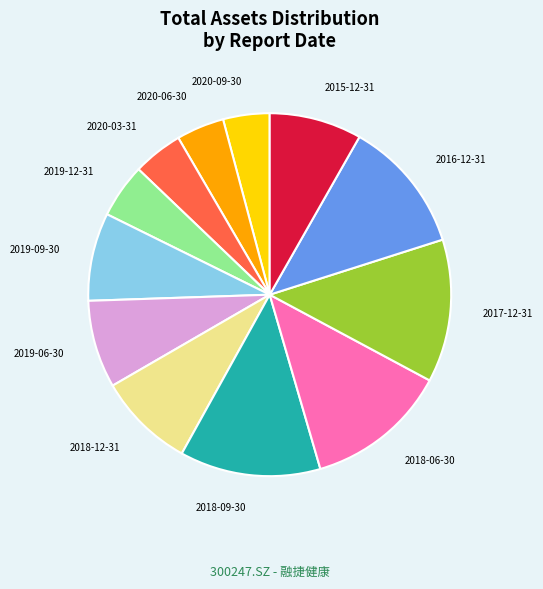

How many segments does this pie chart have?

12